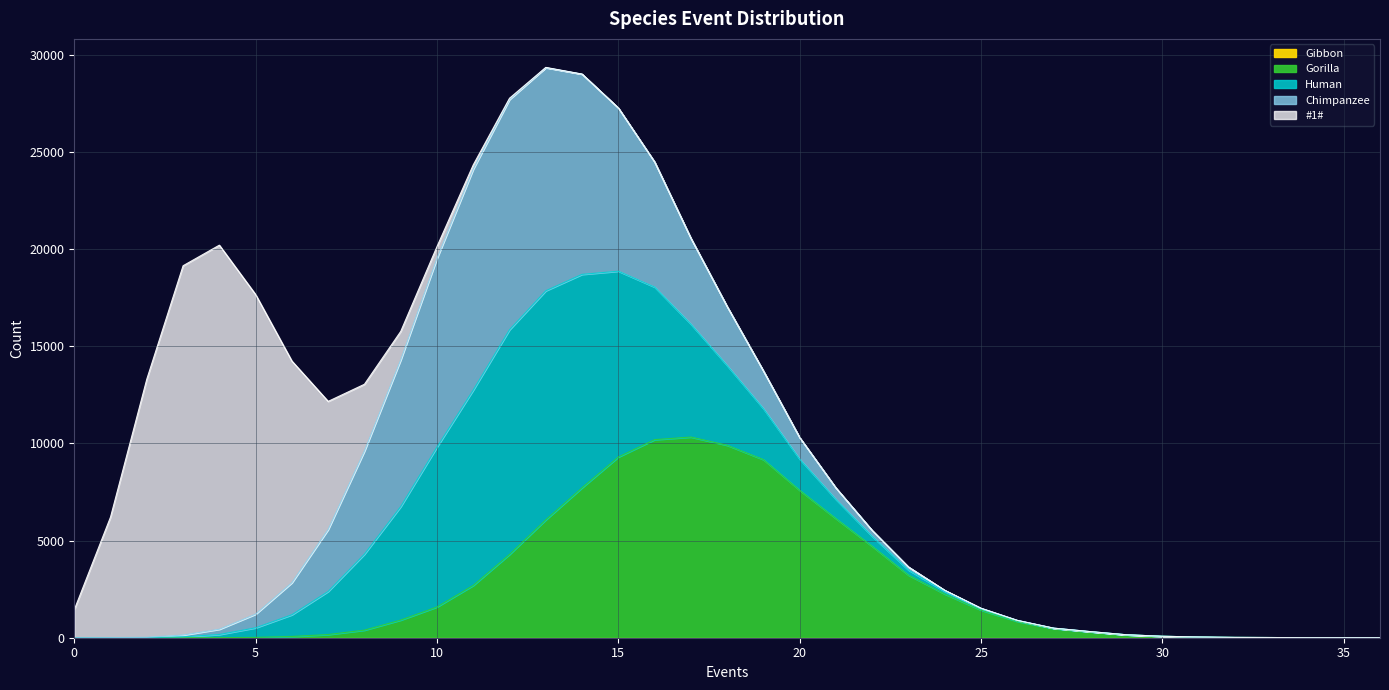

At 8, list the series in order from smallest to largest.

Gibbon, Gorilla, #1#, Human, Chimpanzee